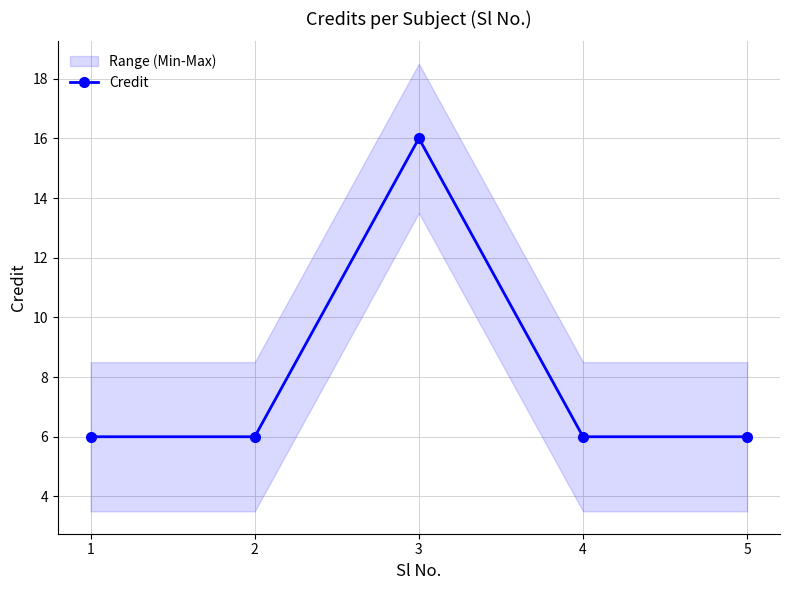

Is it true that the value at 2 is 9?

False